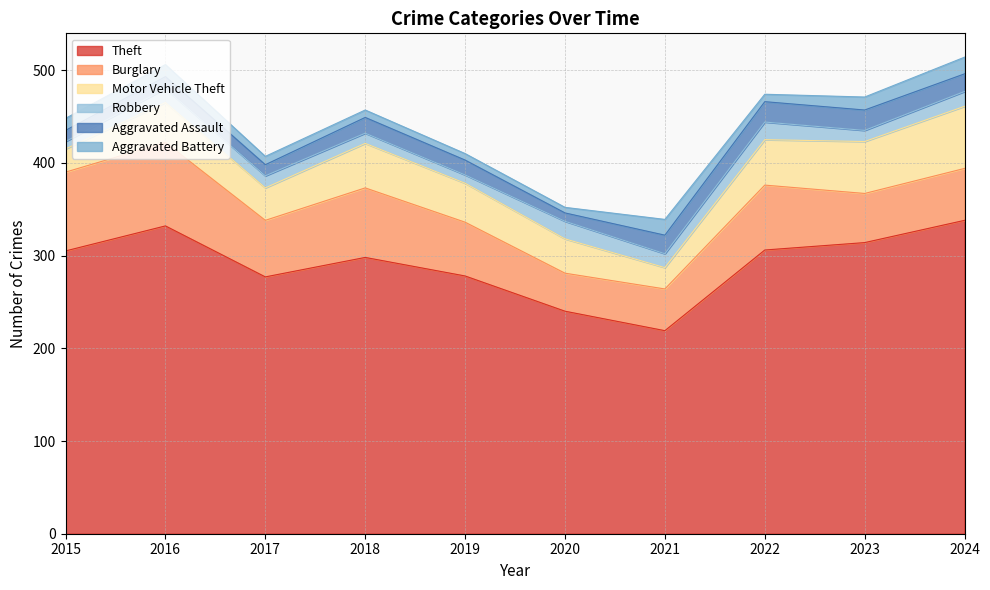

True or false: Theft and Robbery intersect in this chart.

False